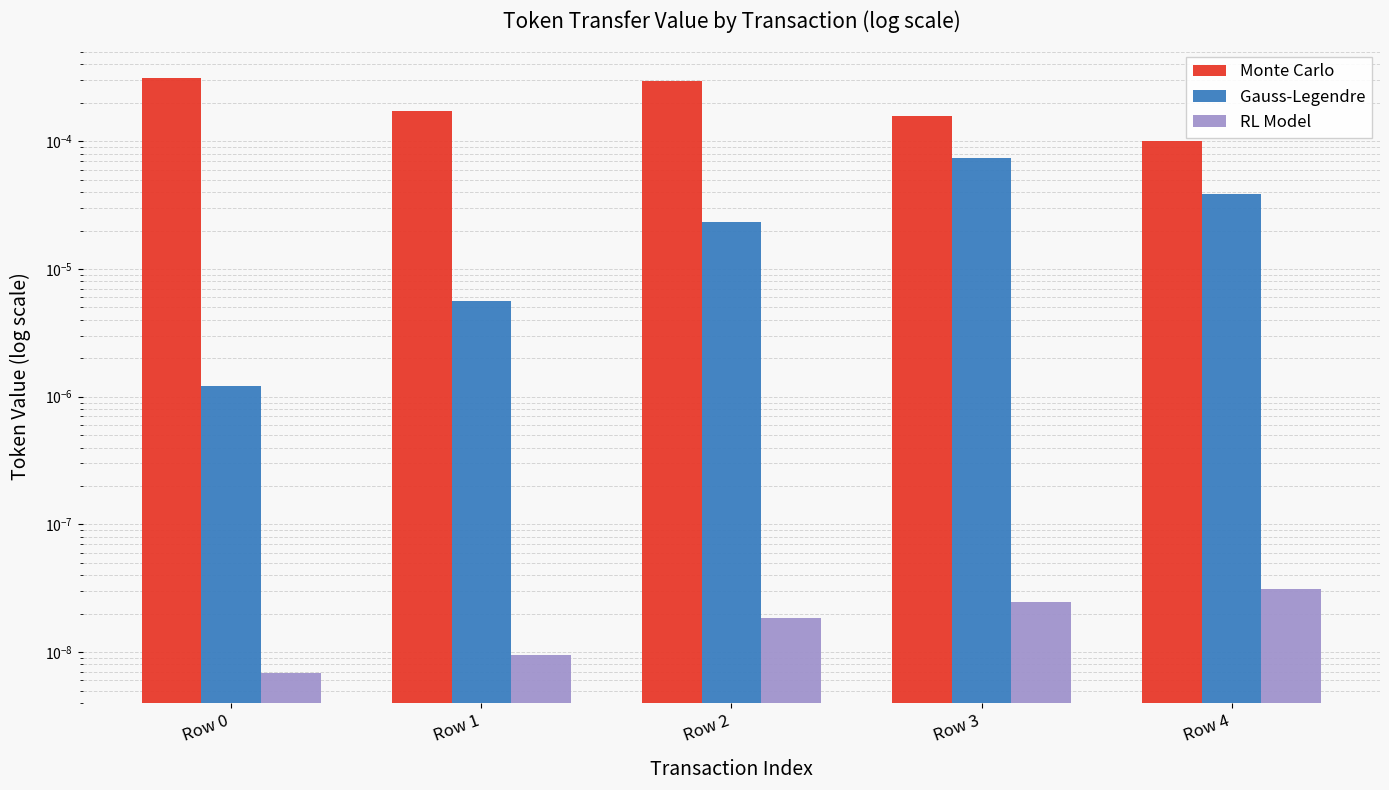

Rank the categories by RL Model value from highest to lowest.

Row 4, Row 3, Row 2, Row 1, Row 0